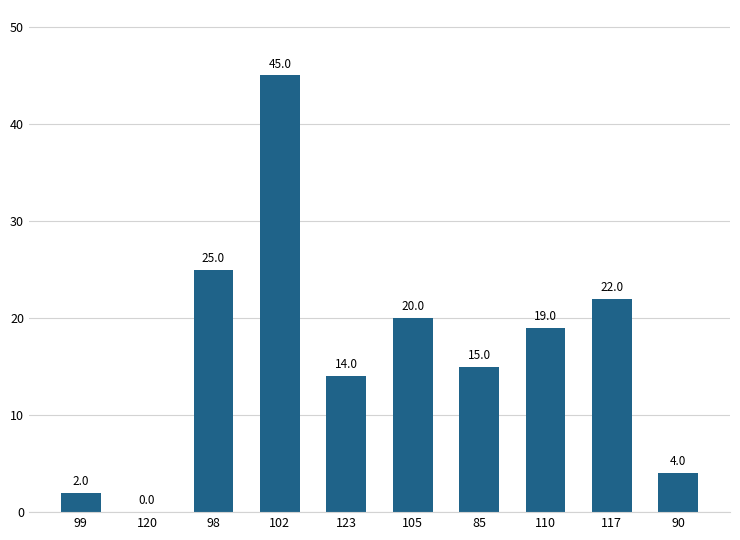

What is the maximum value shown in the chart?

45